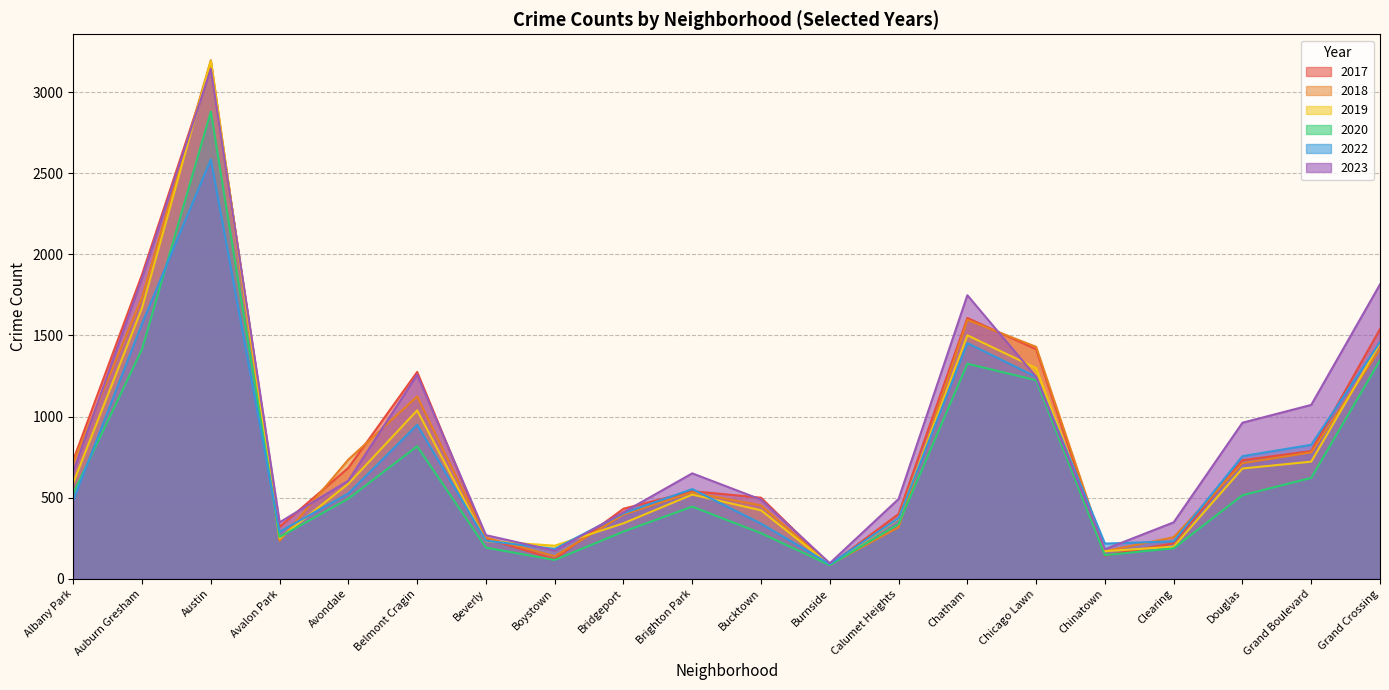

True or false: 2020 has a value of 146 at Chinatown.

True